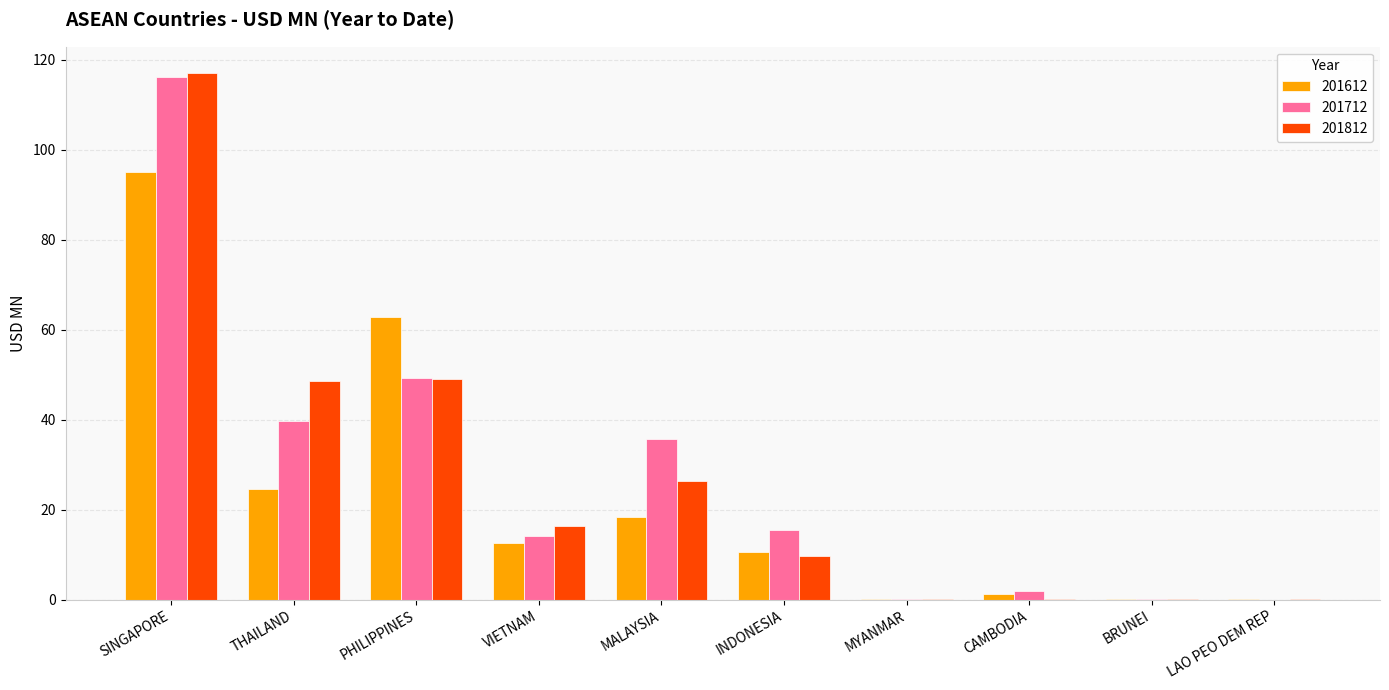

How many series are shown in this chart?

3